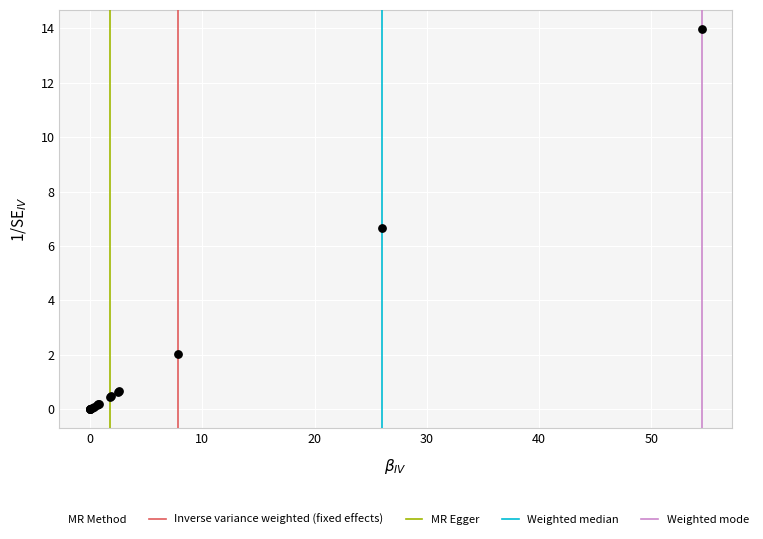

What Y value in the scatter plot is closest to 6?

6.7